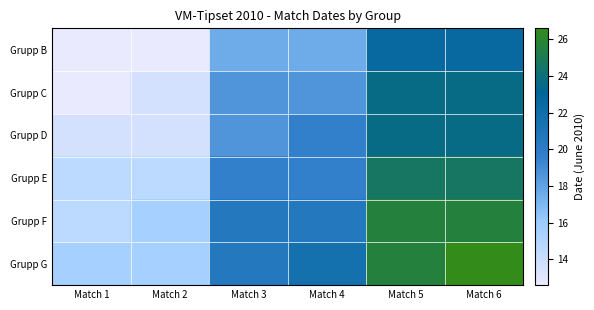

How many distinct data groups are displayed?

6